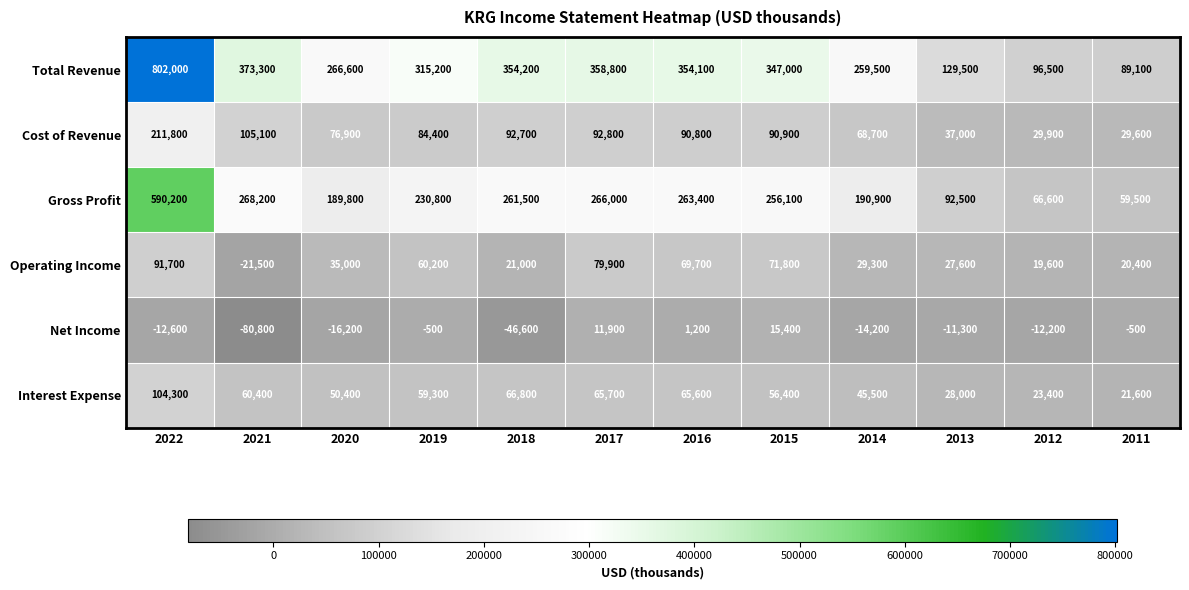

Where does the Cost of Revenue series first go above 90800?

2022